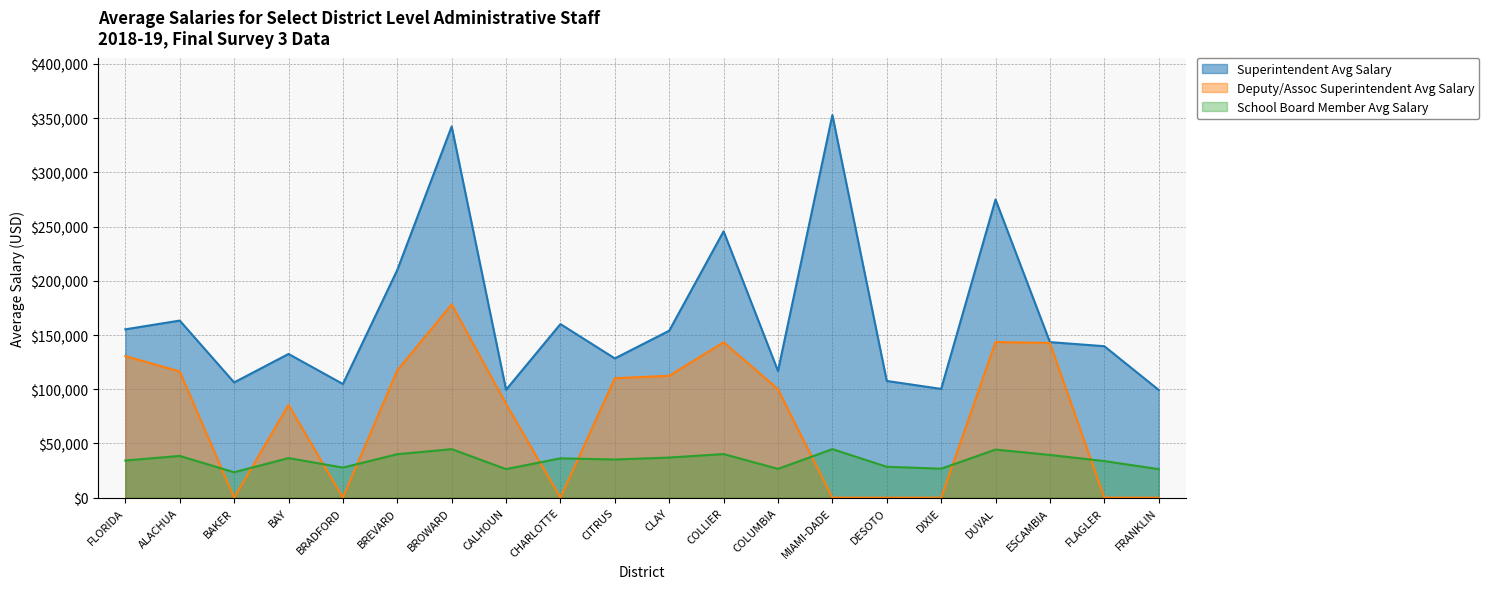

How many data points in Deputy/Assoc Superintendent Avg Salary are less than 100098?

10